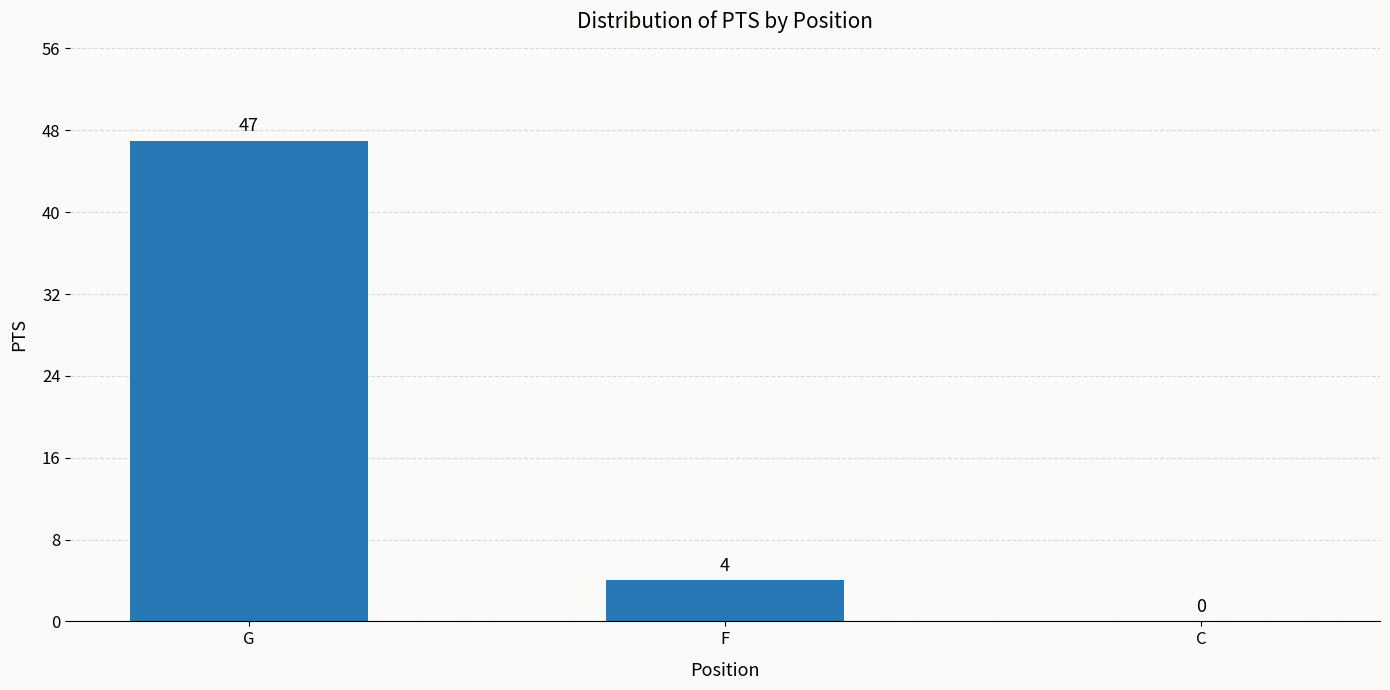

The chart shows a value of 47 at G. True or false?

True